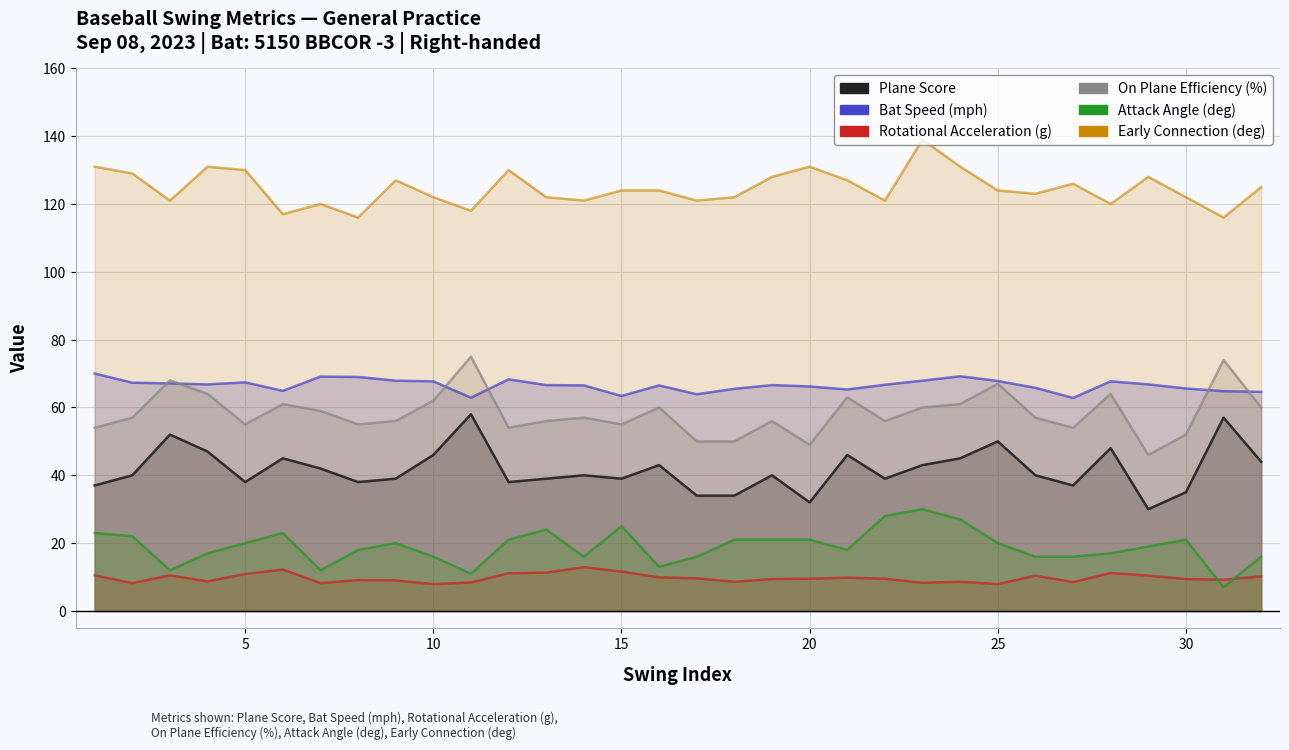

How many lines are shown in the chart?

6